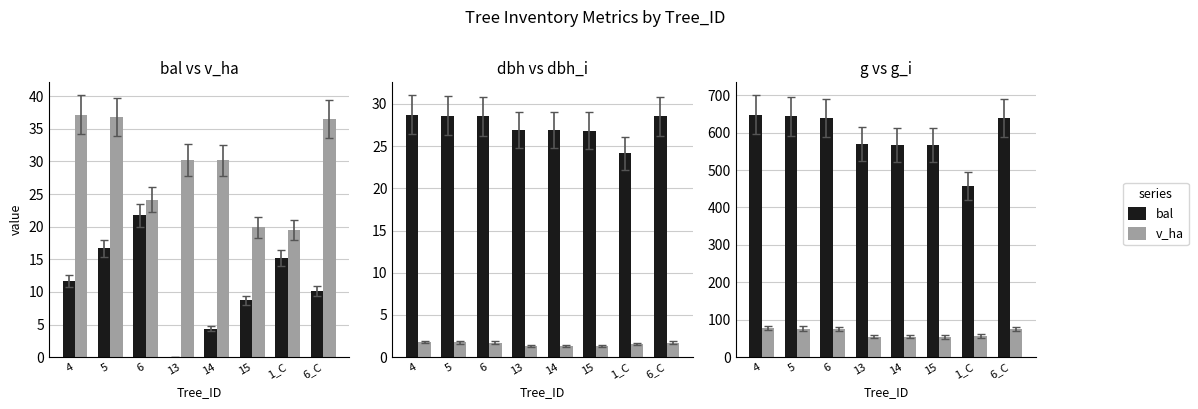

At which category is the sum across all series the highest?

4